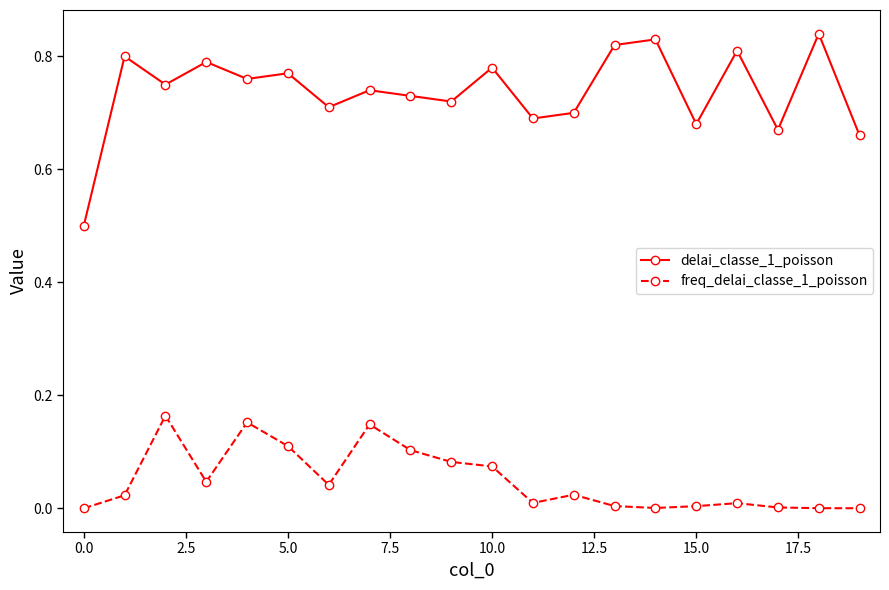

Which series has the widest spread of values?

delai_classe_1_poisson